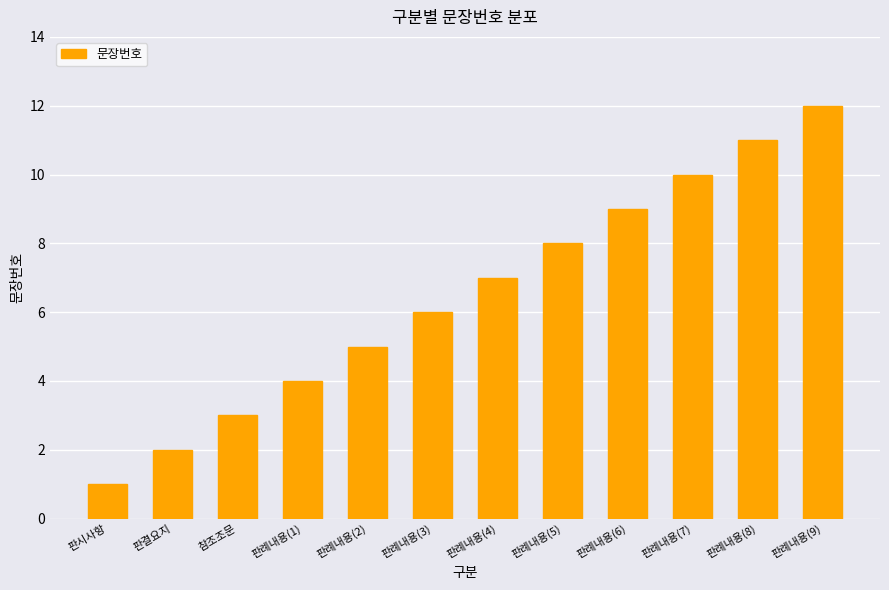

What is the value of the 10th bar from the left?

10